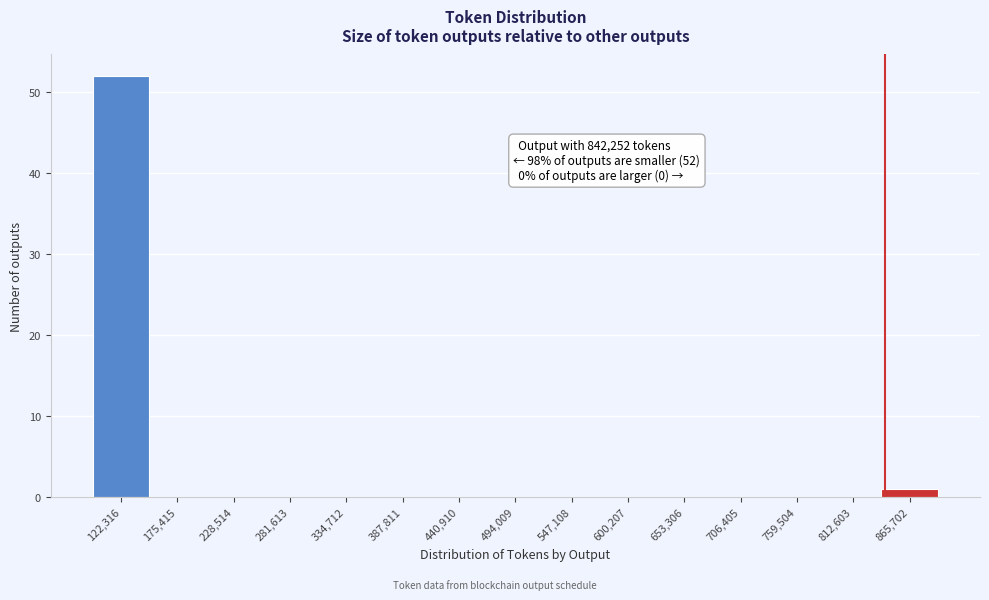

Over which range of the x-axis is the bar tallest?

100000 to 150000